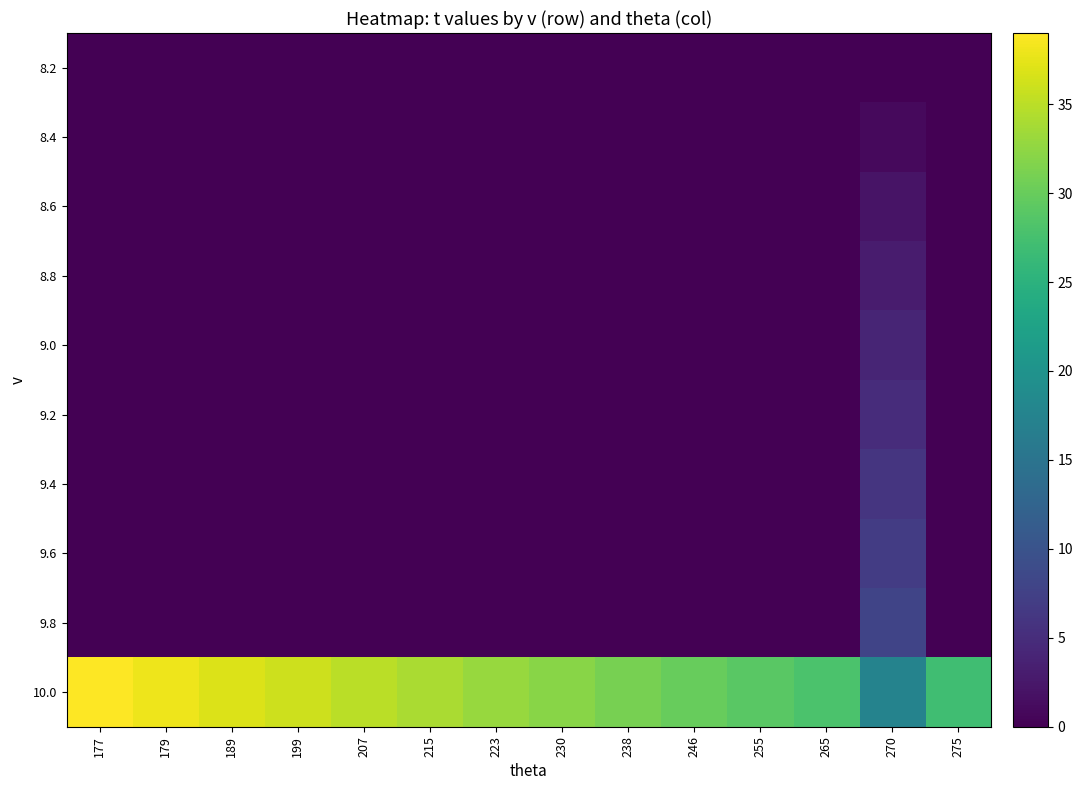

Count the number of data series in this chart.

10